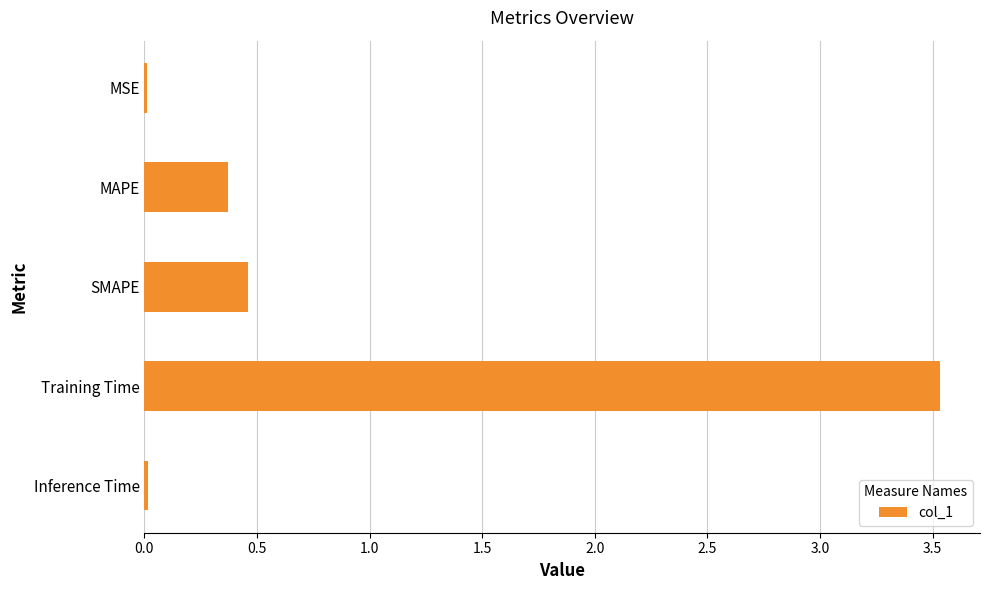

The chart shows a value of 0.0 at Inference Time. True or false?

True